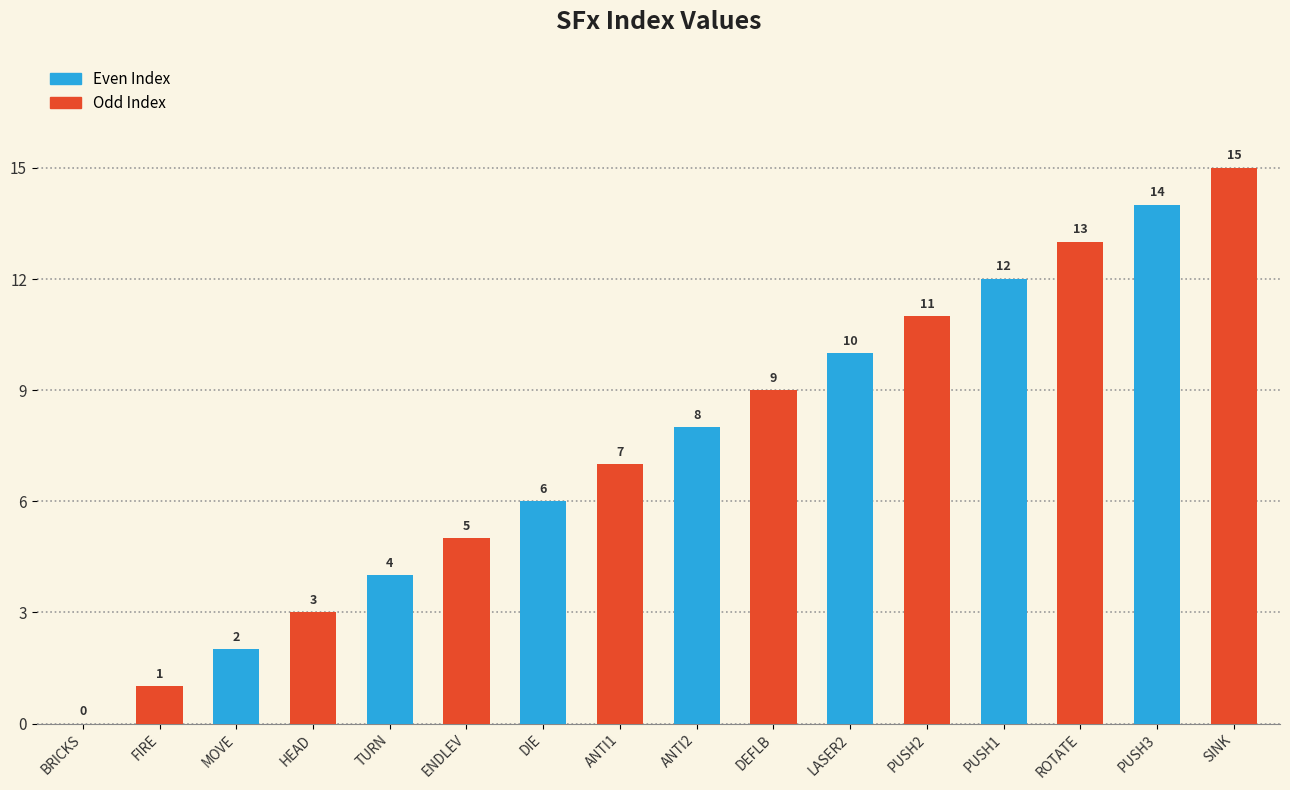

Read the value at SINK, to the nearest 5.

15